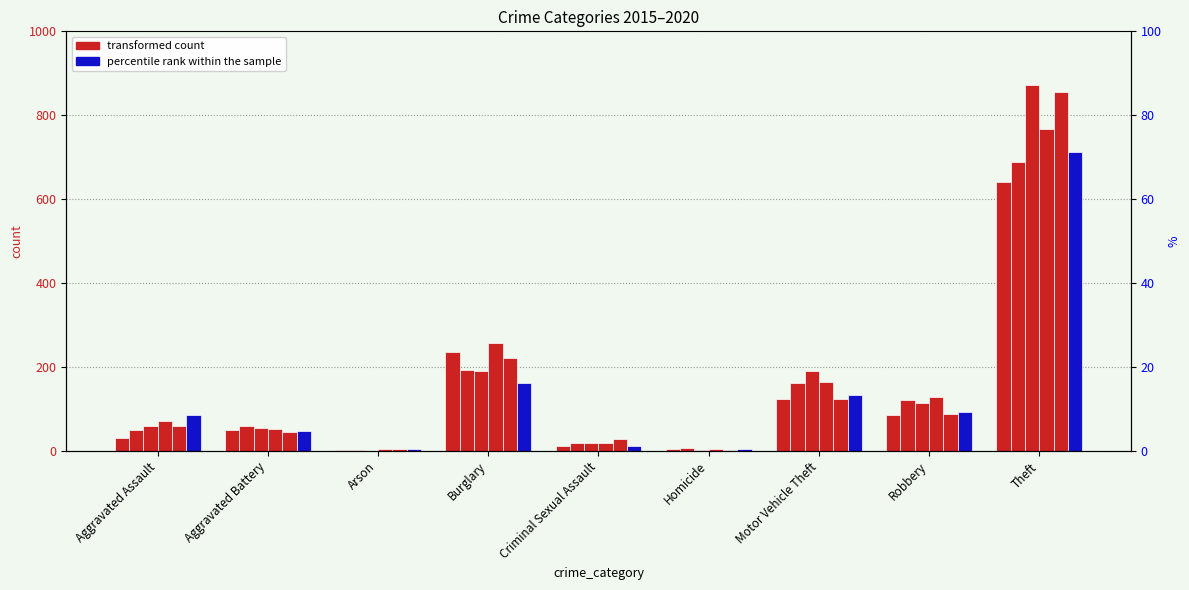

How many bars are there in each group?

6